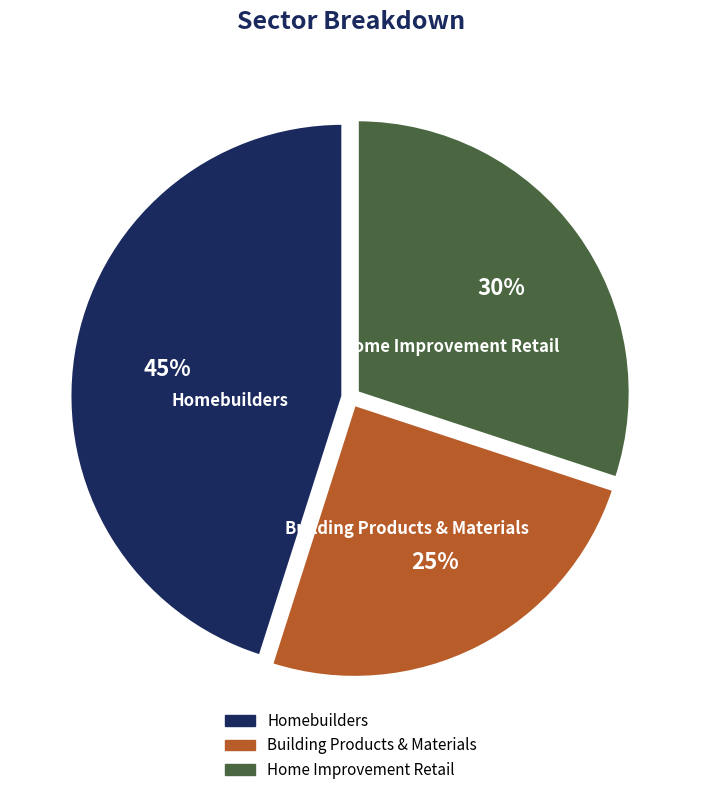

How many segments does this pie chart have?

3